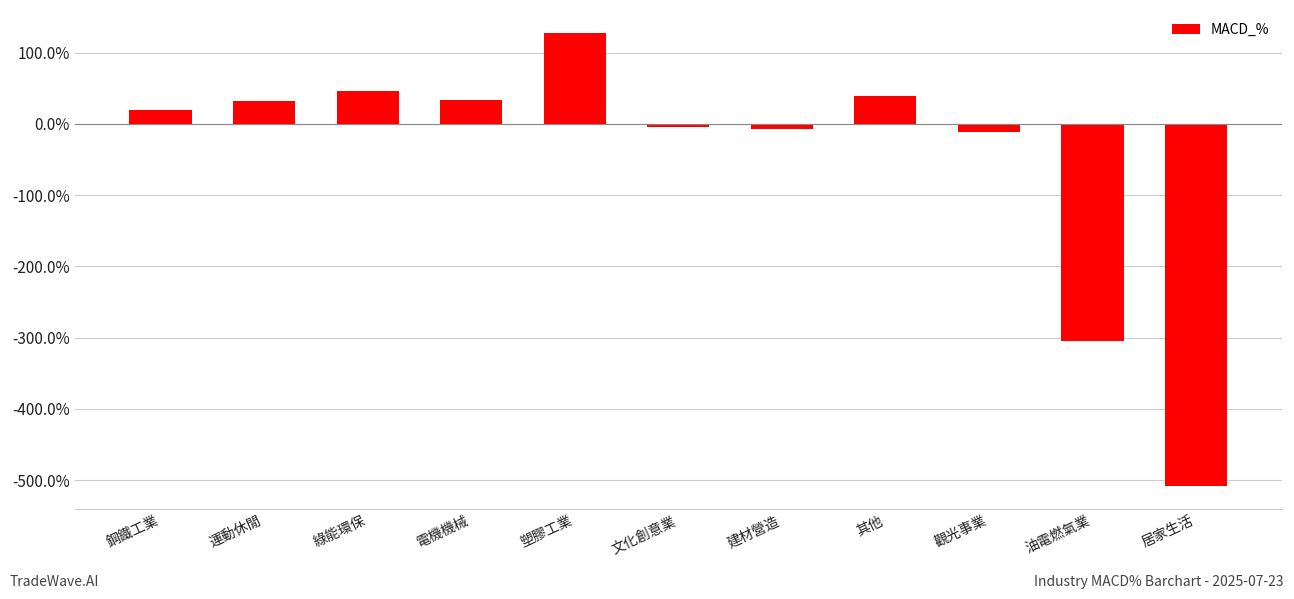

Does the chart contain any negative values?

Yes